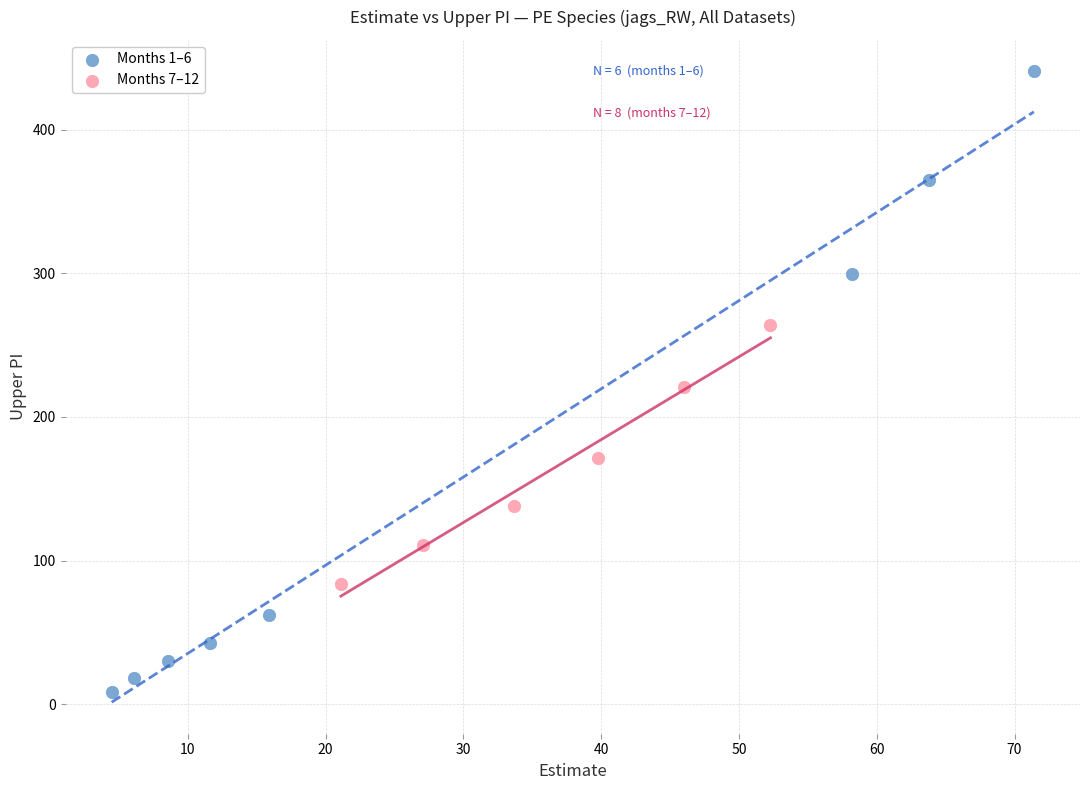

What are all the series names shown in the legend?

Months 1–6, Months 7–12